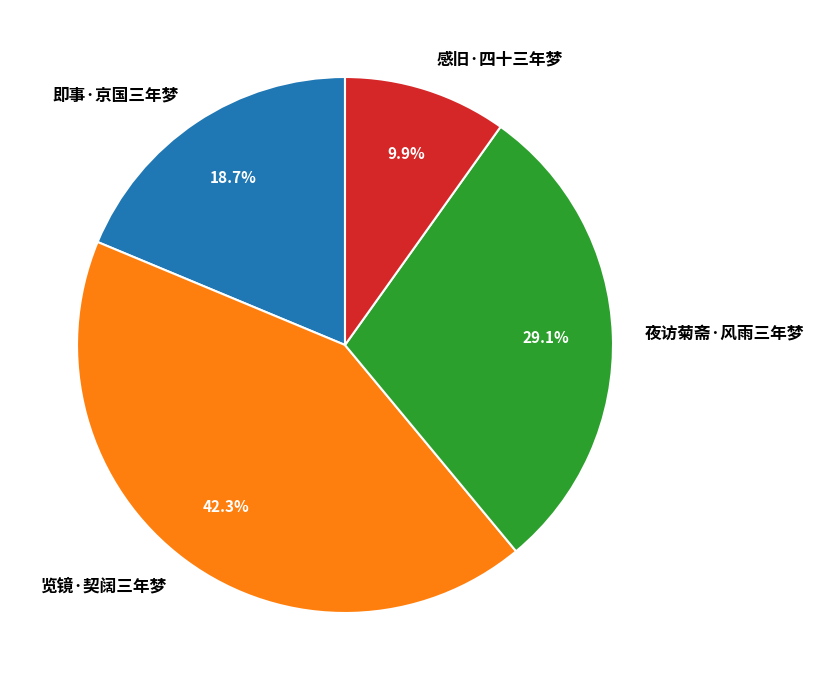

What is the largest slice in the pie chart?

览镜·契阔三年梦